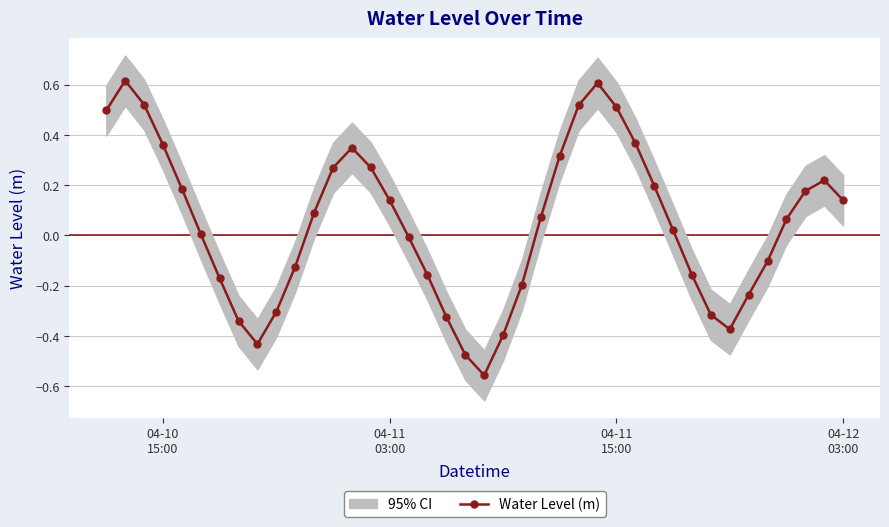

How many interior local valleys does the Water Level (m) series have?

3